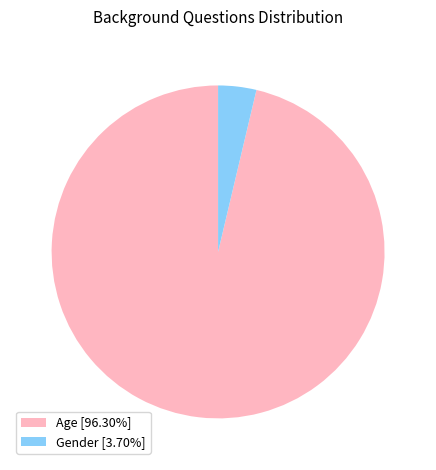

How many segments does this pie chart have?

2